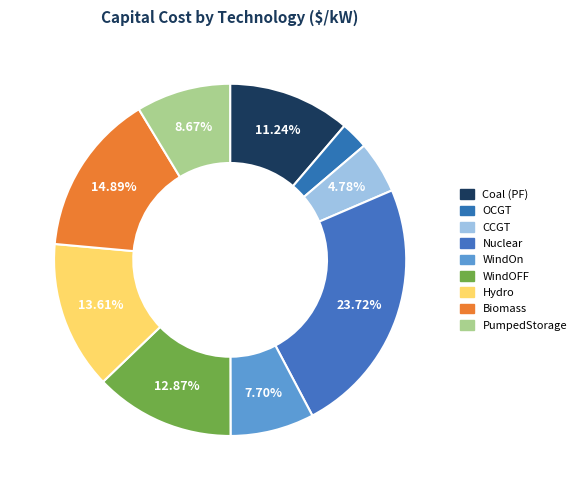

Count the number of slices in the pie.

9